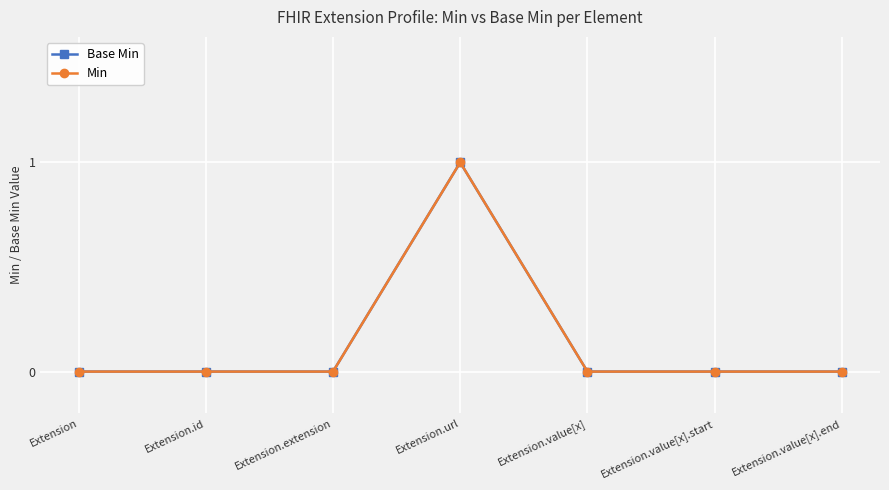

At how many categories does at least one series exceed 0?

1